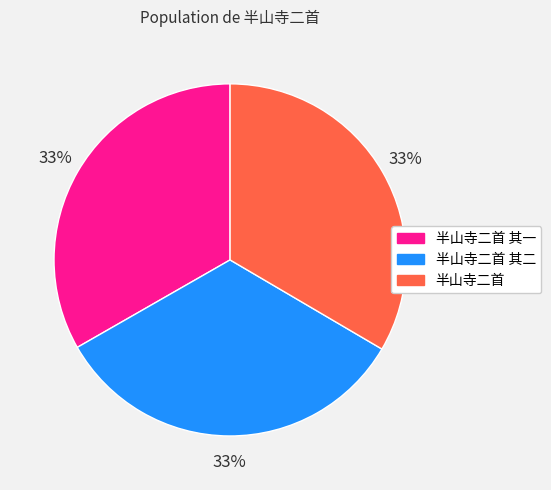

Is 半山寺二首 其一 the majority of the pie?

No